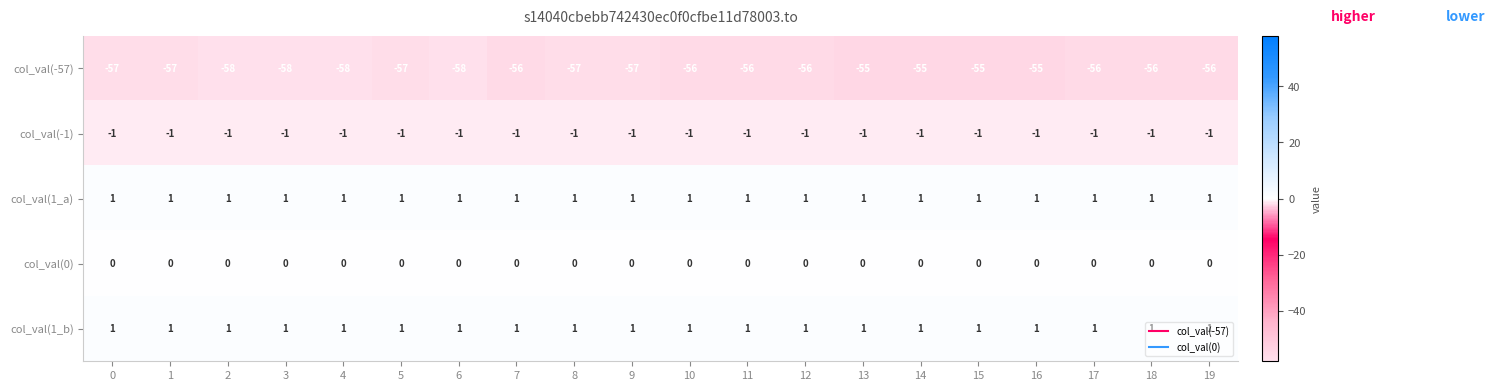

What is the sum of all col_val(-57) values?

-1129